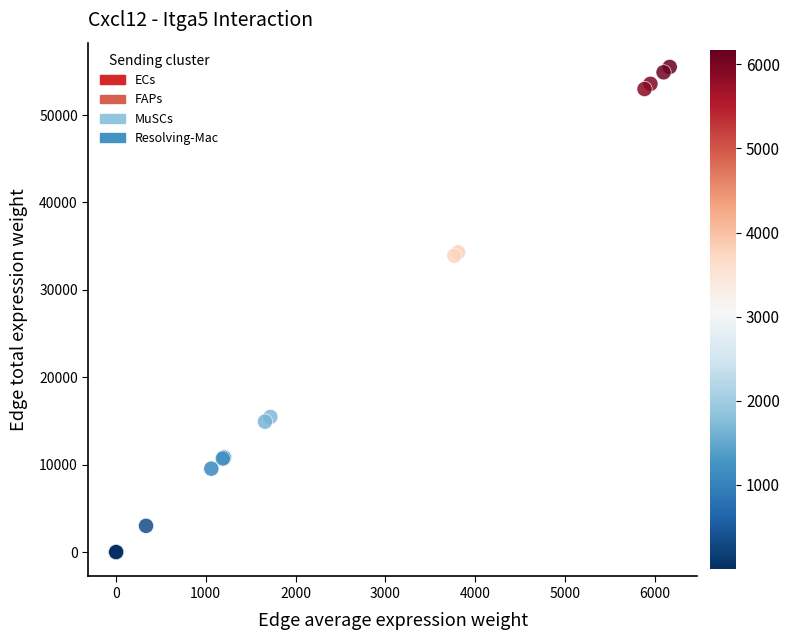

Which series has the largest Y range (max minus min)?

ECs